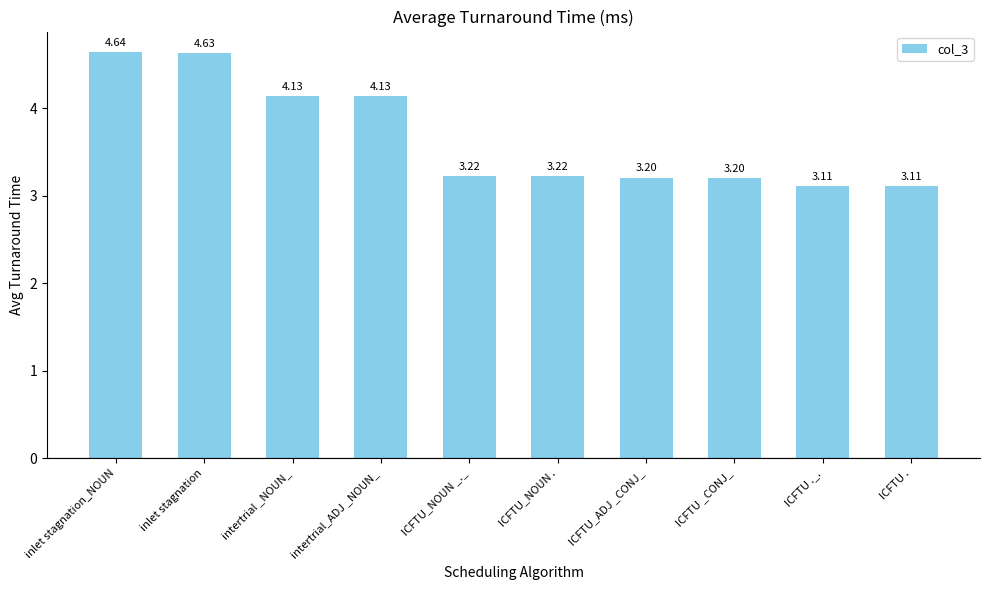

What is the change in value from inlet stagnation_NOUN to ICFTU_NOUN .?

-1.4